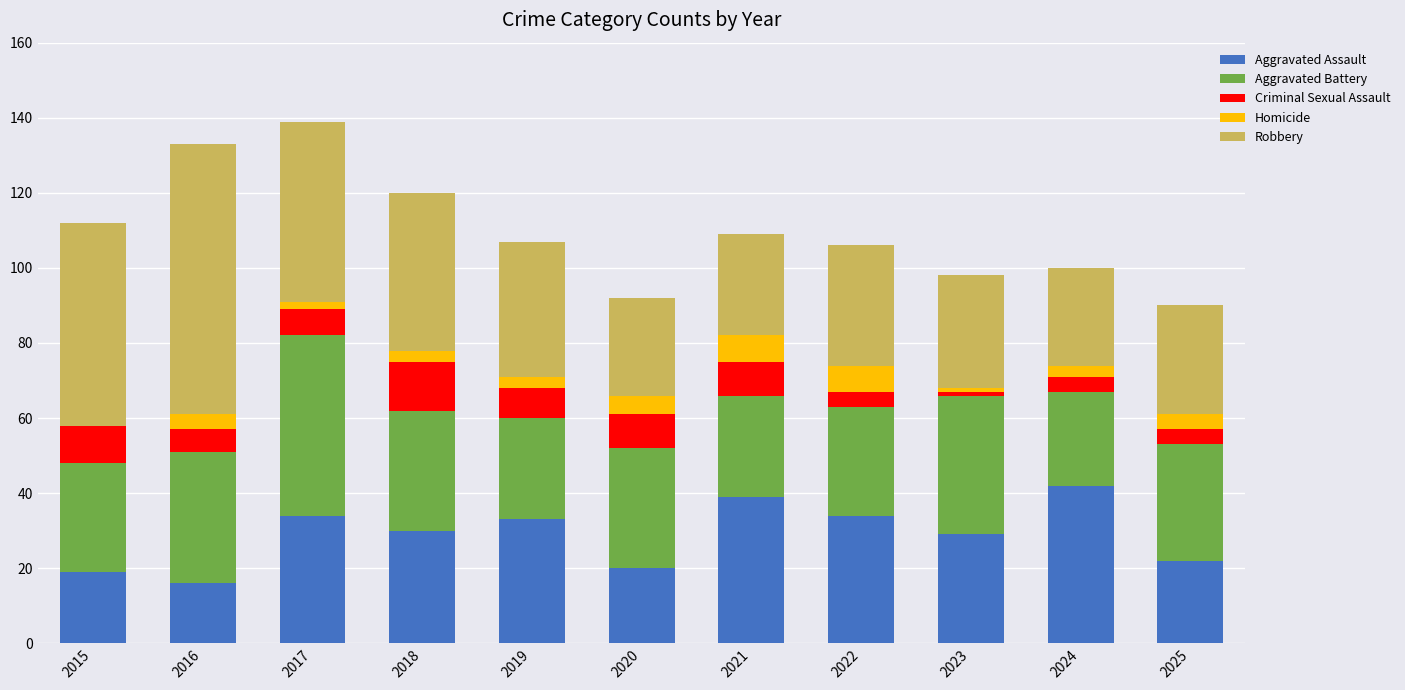

What is the highest value of the Aggravated Assault series?

42